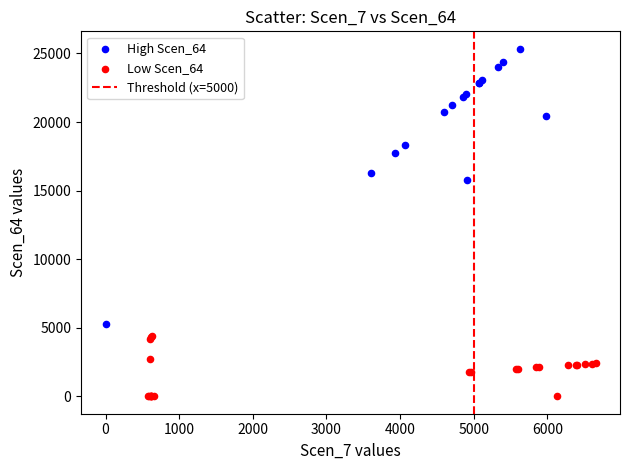

Which series reaches the maximum Y coordinate?

High Scen_64